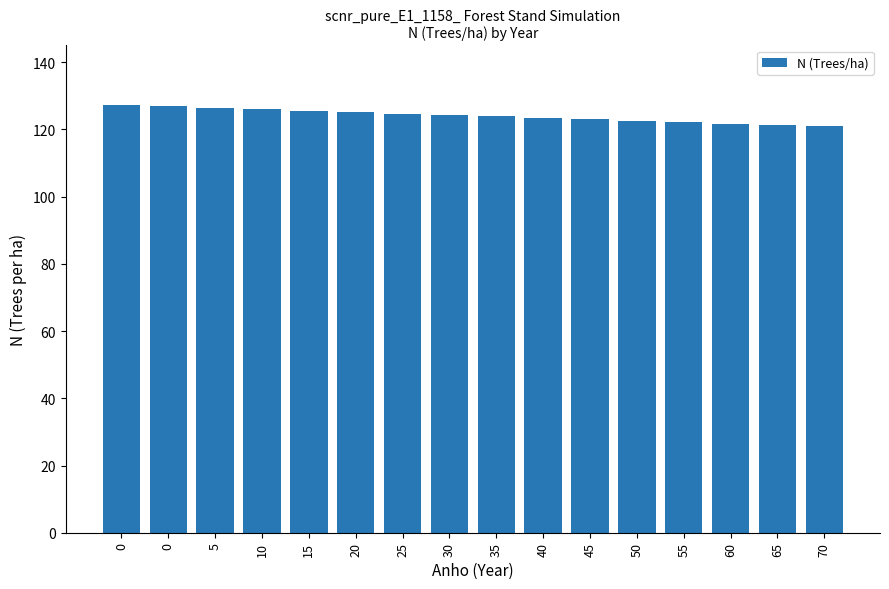

What is the approximate value at 0?

127.3